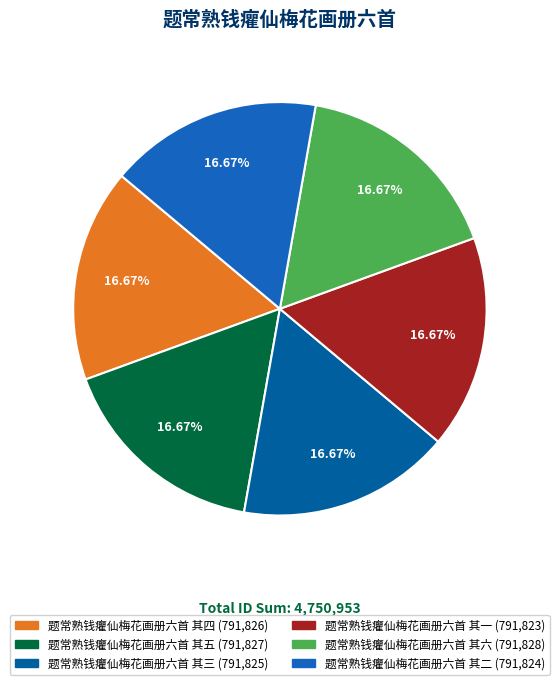

How many segments does this pie chart have?

6